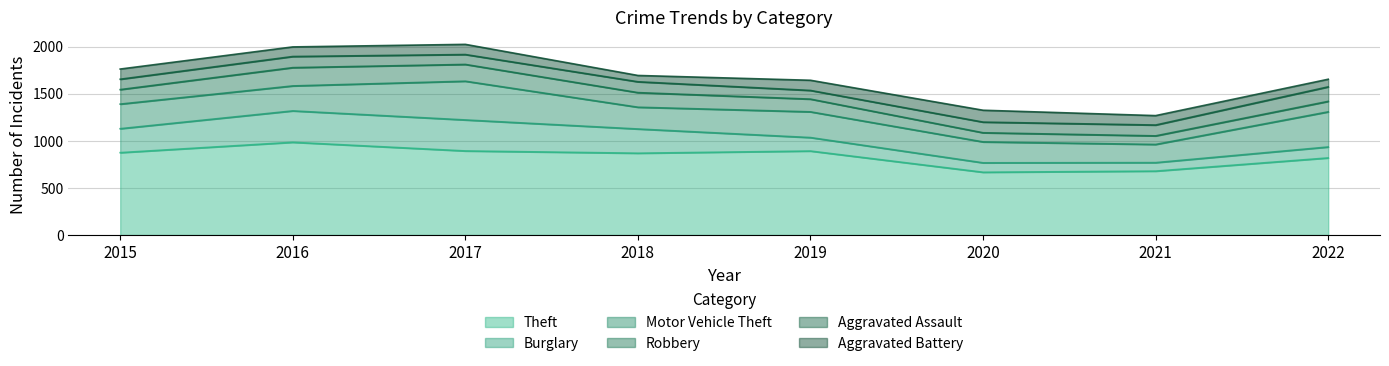

Is it true that Aggravated Assault equals 113 at 2020?

True